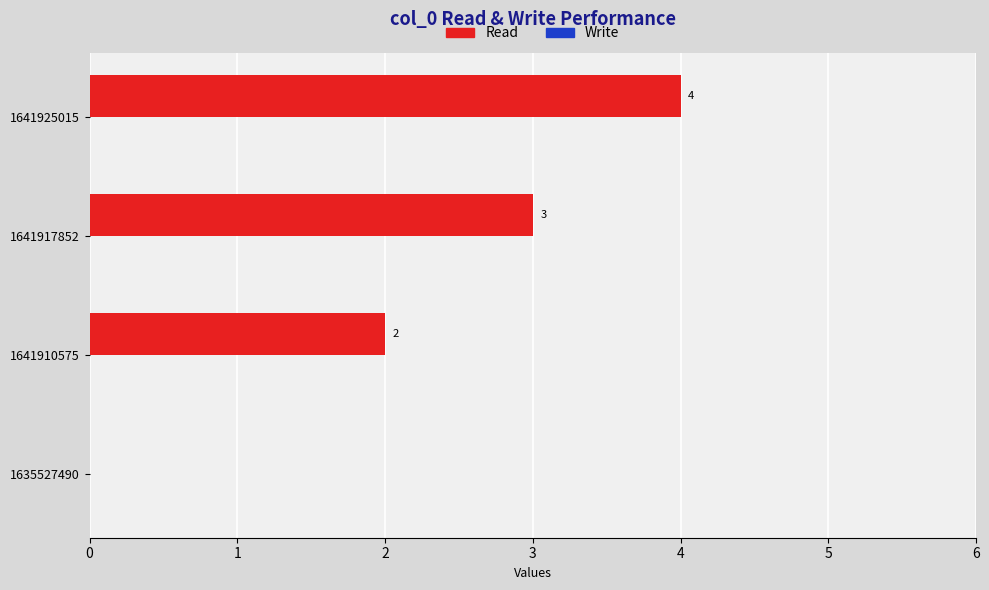

Count the number of data series in this chart.

1